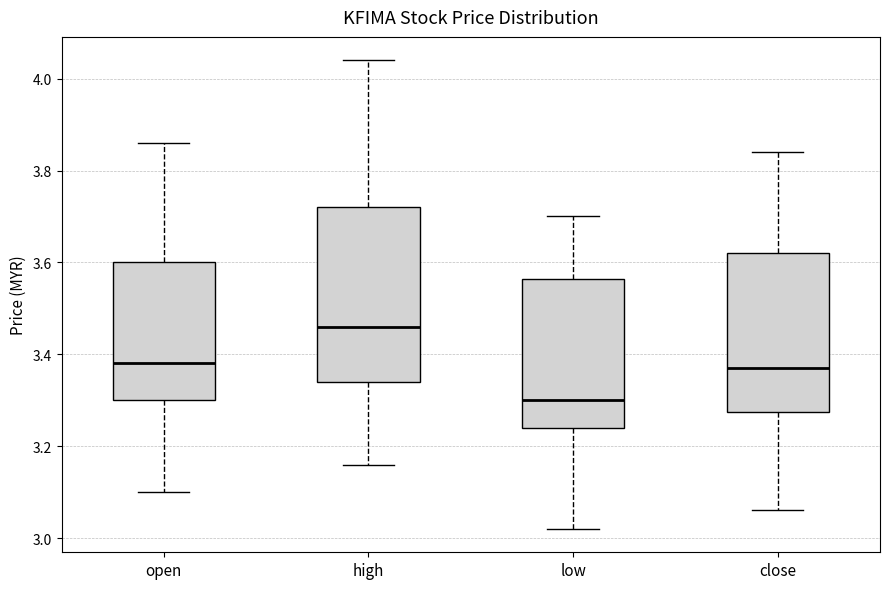

Reading left to right, read every box against the y-axis: the position of its median line, the range the box covers, and the ends of its whiskers. The values are not printed on the chart, so give them approximately, as read against the axis.

open: median 3.38, box 3.30 to 3.60, whiskers 3.10 to 3.86
high: median 3.46, box 3.34 to 3.72, whiskers 3.16 to 4.04
low: median 3.30, box 3.24 to 3.56, whiskers 3.02 to 3.70
close: median 3.38, box 3.28 to 3.62, whiskers 3.06 to 3.84